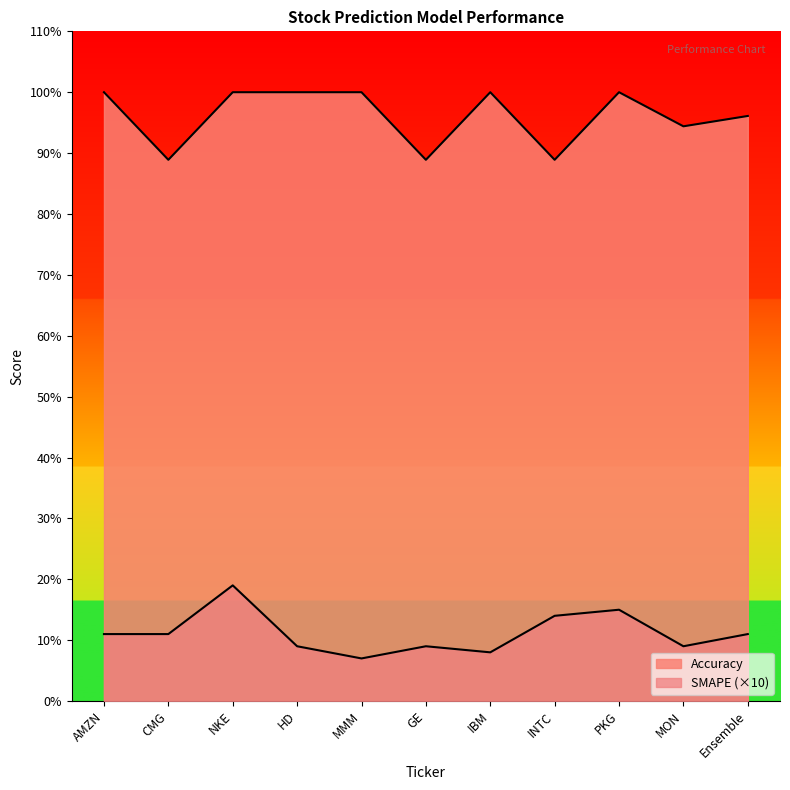

What is the label of the 7th point from the right?

MMM